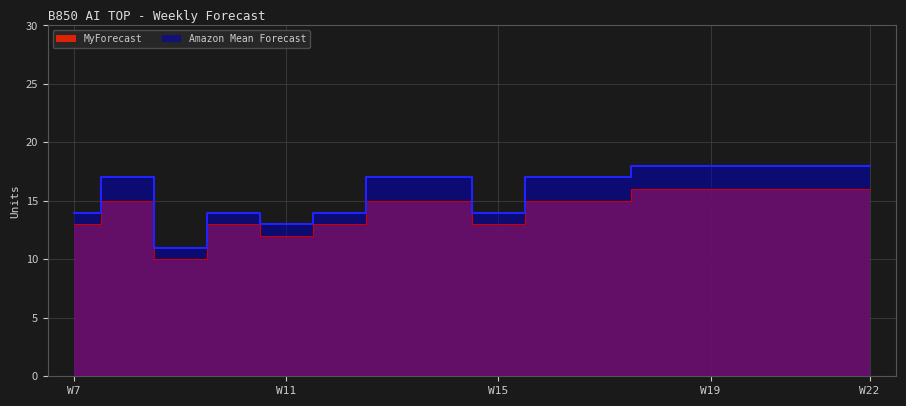

Rank the series by their maximum value, from highest to lowest.

Amazon Mean Forecast, MyForecast